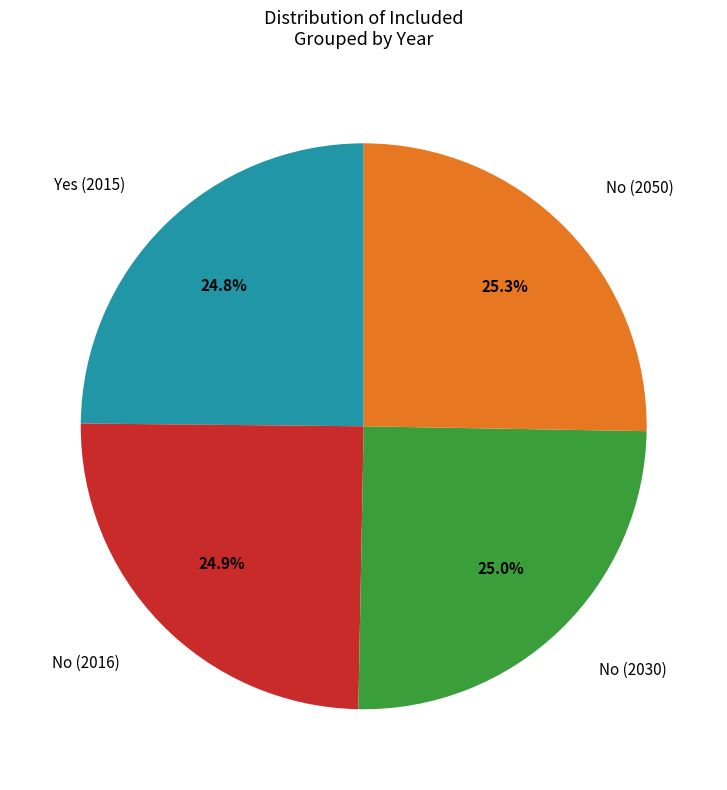

Approximately how many times larger is the value at Yes (2015) compared to No (2050)?

1.0